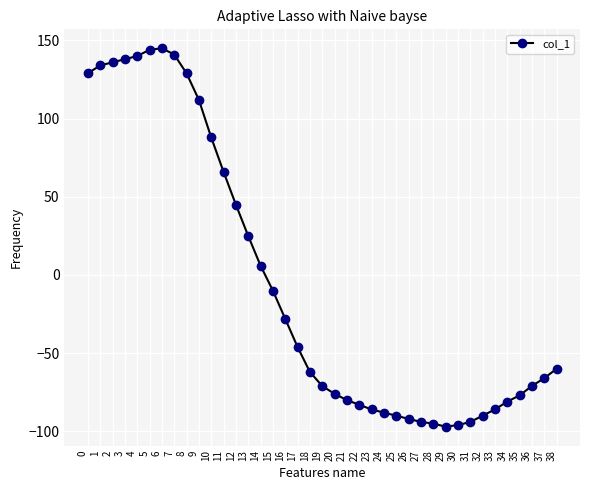

What is the value of the 37th point from the left?

-71